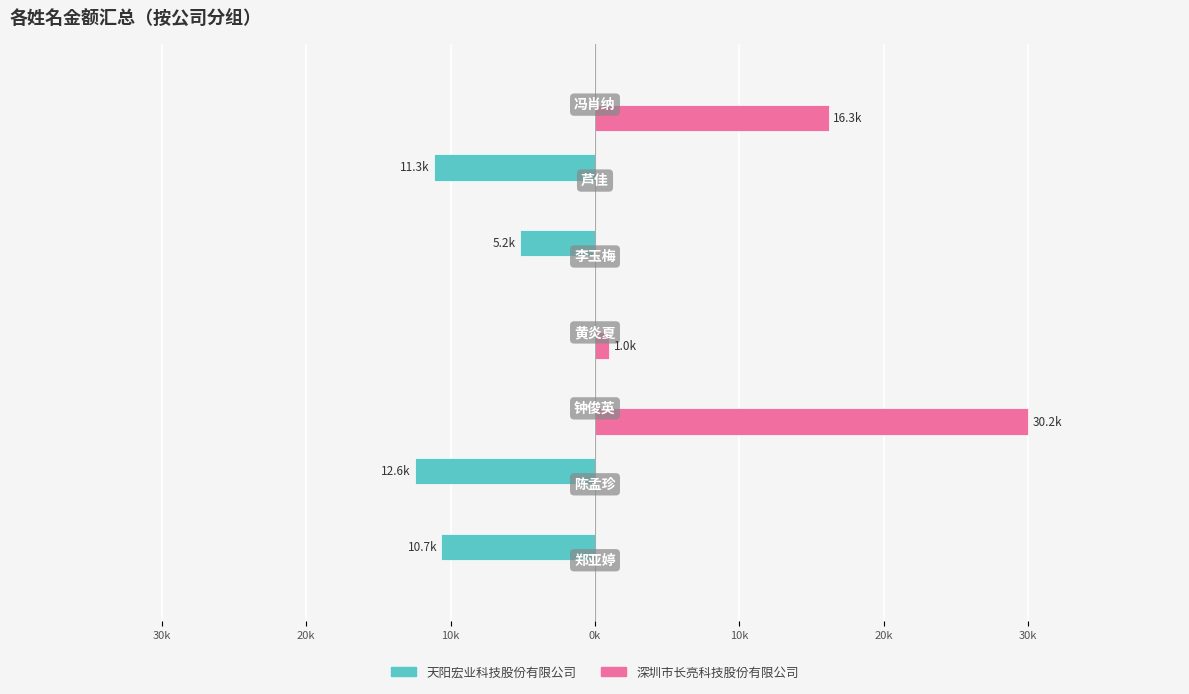

What are all the series names shown in the legend?

天阳宏业科技股份有限公司, 深圳市长亮科技股份有限公司